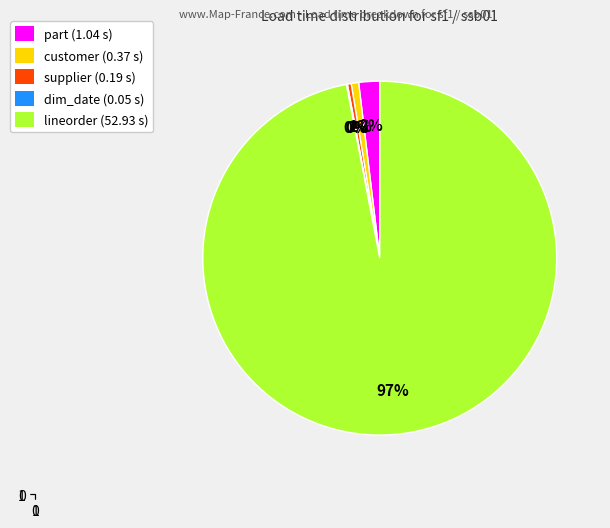

Which category accounts for the majority?

lineorder